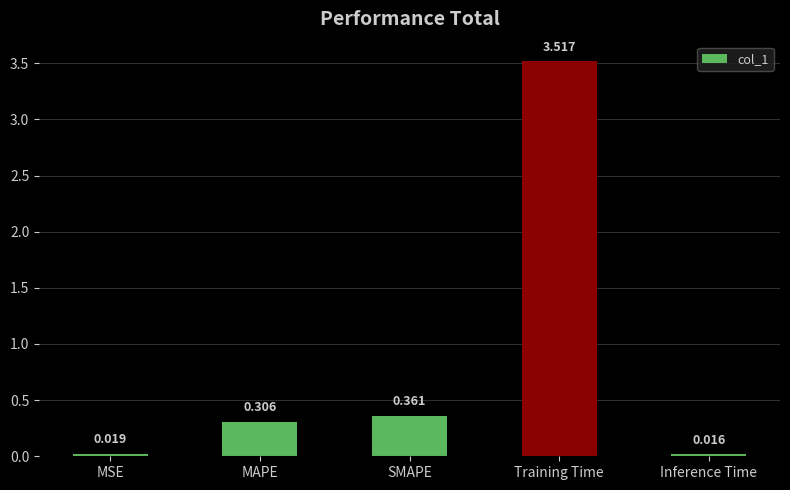

What is the label of the 1st bar from the right?

Inference Time